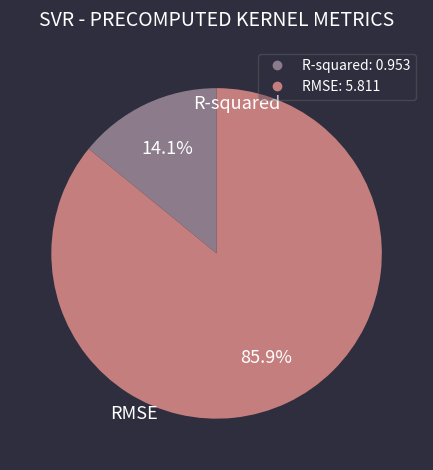

To the nearest percent, what is the average slice percentage?

50%